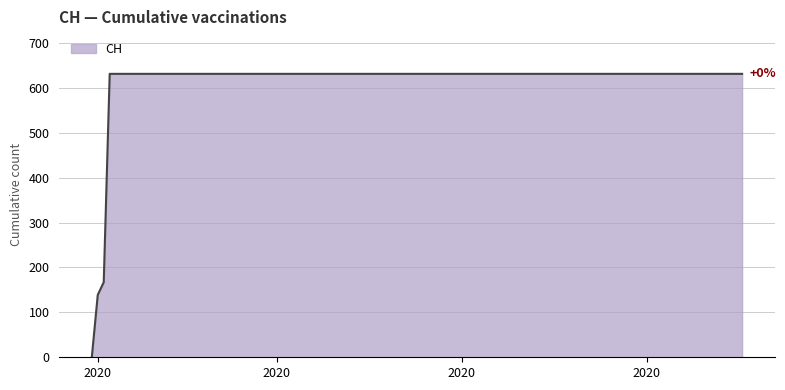

How many lines are shown in the chart?

1